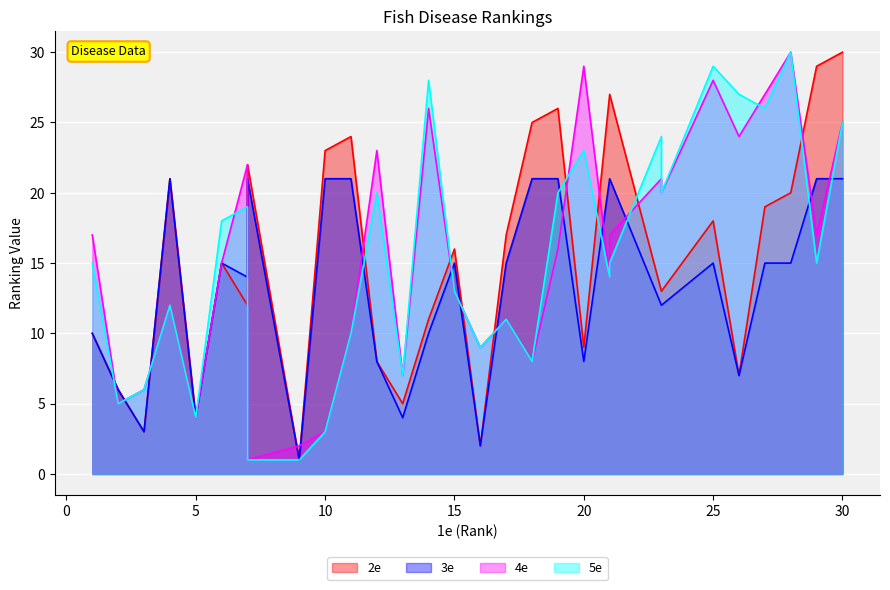

Which series has the widest spread of values?

2e